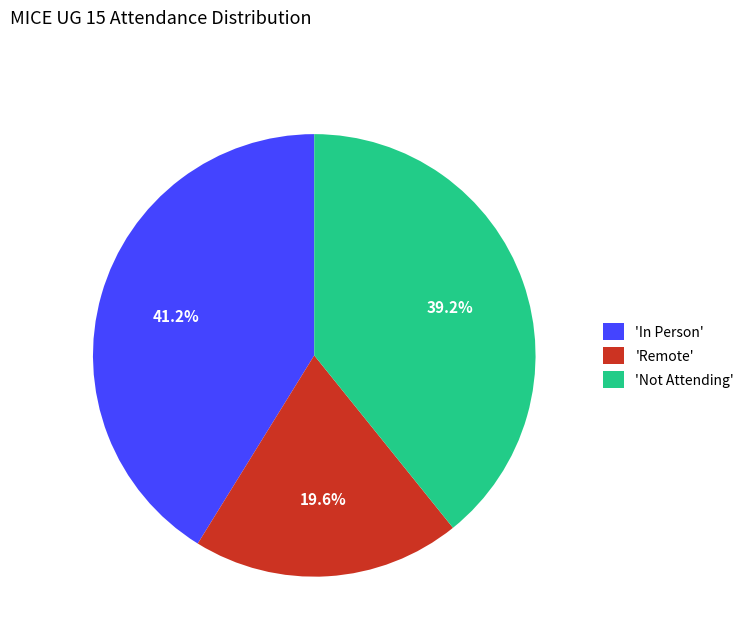

What is the largest slice in the pie chart?

'In Person'